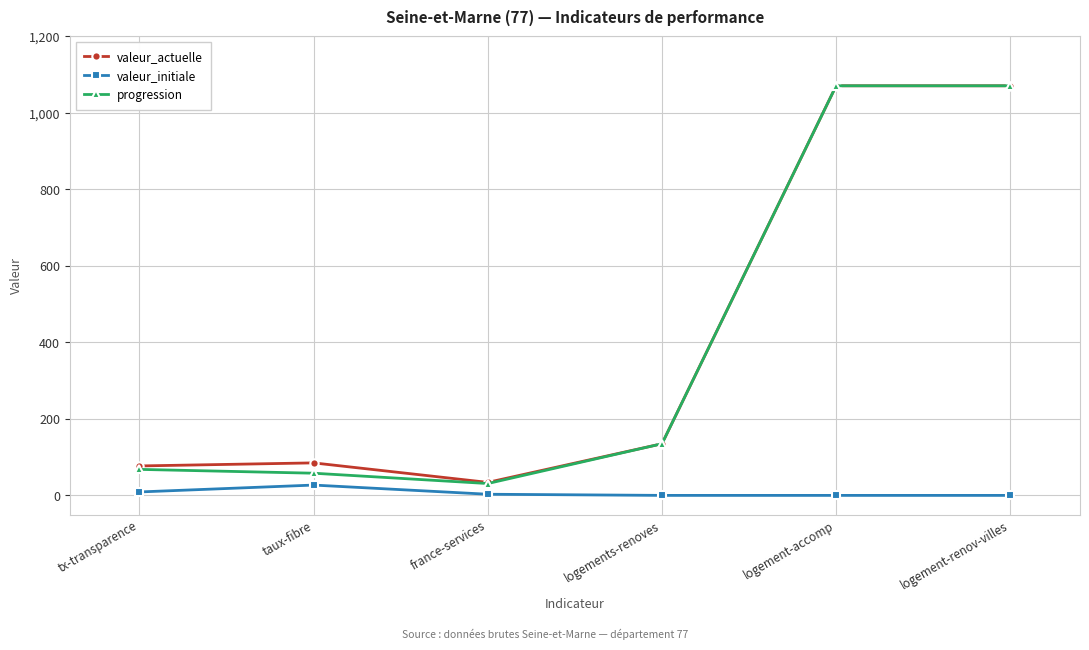

What is the label of the 4th point from the left?

logements-renoves